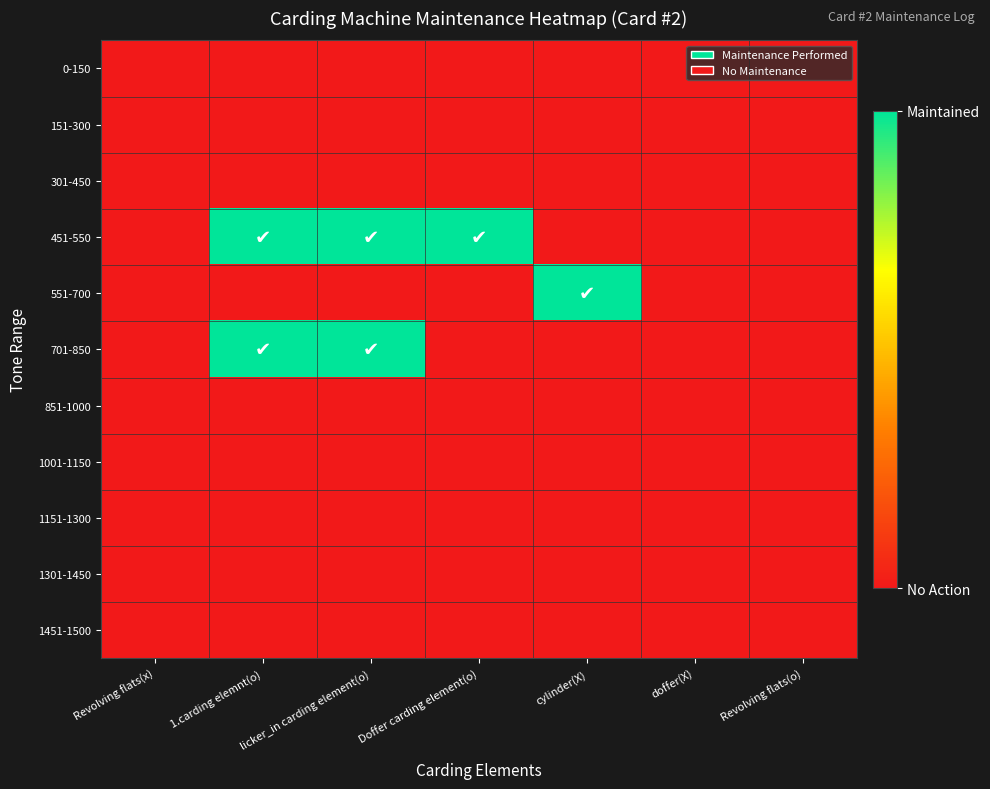

Rank the series at cylinder(X) from highest to lowest value.

551-700, 0-150, 151-300, 301-450, 451-550, 701-850, 851-1000, 1001-1150, 1151-1300, 1301-1450, 1451-1500